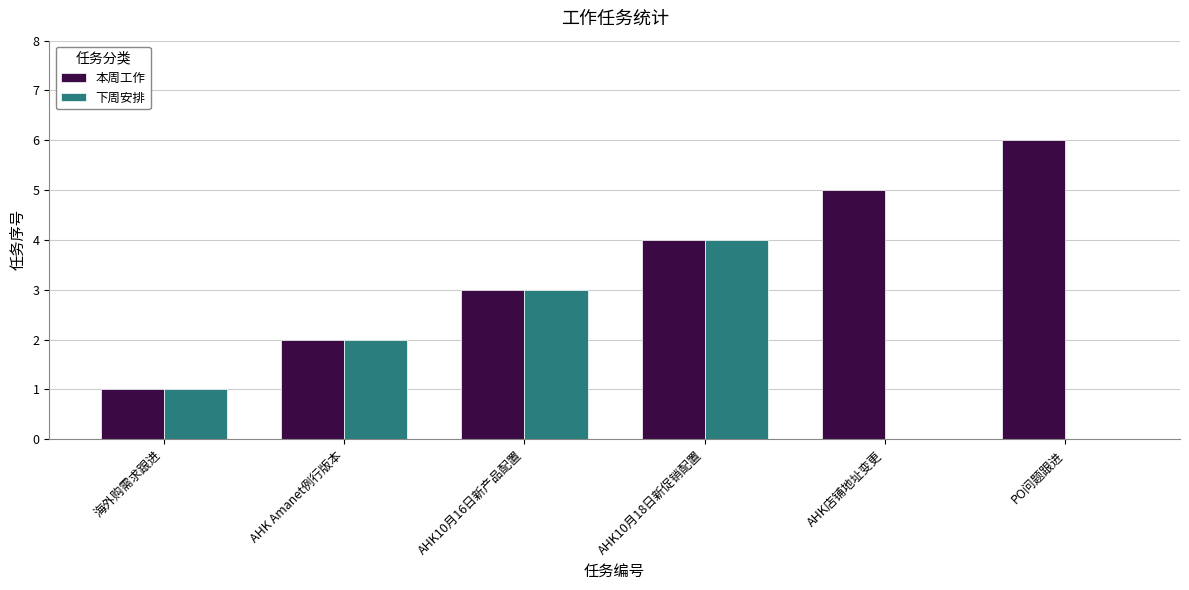

How many 本周工作 values are between 2 and 5?

4